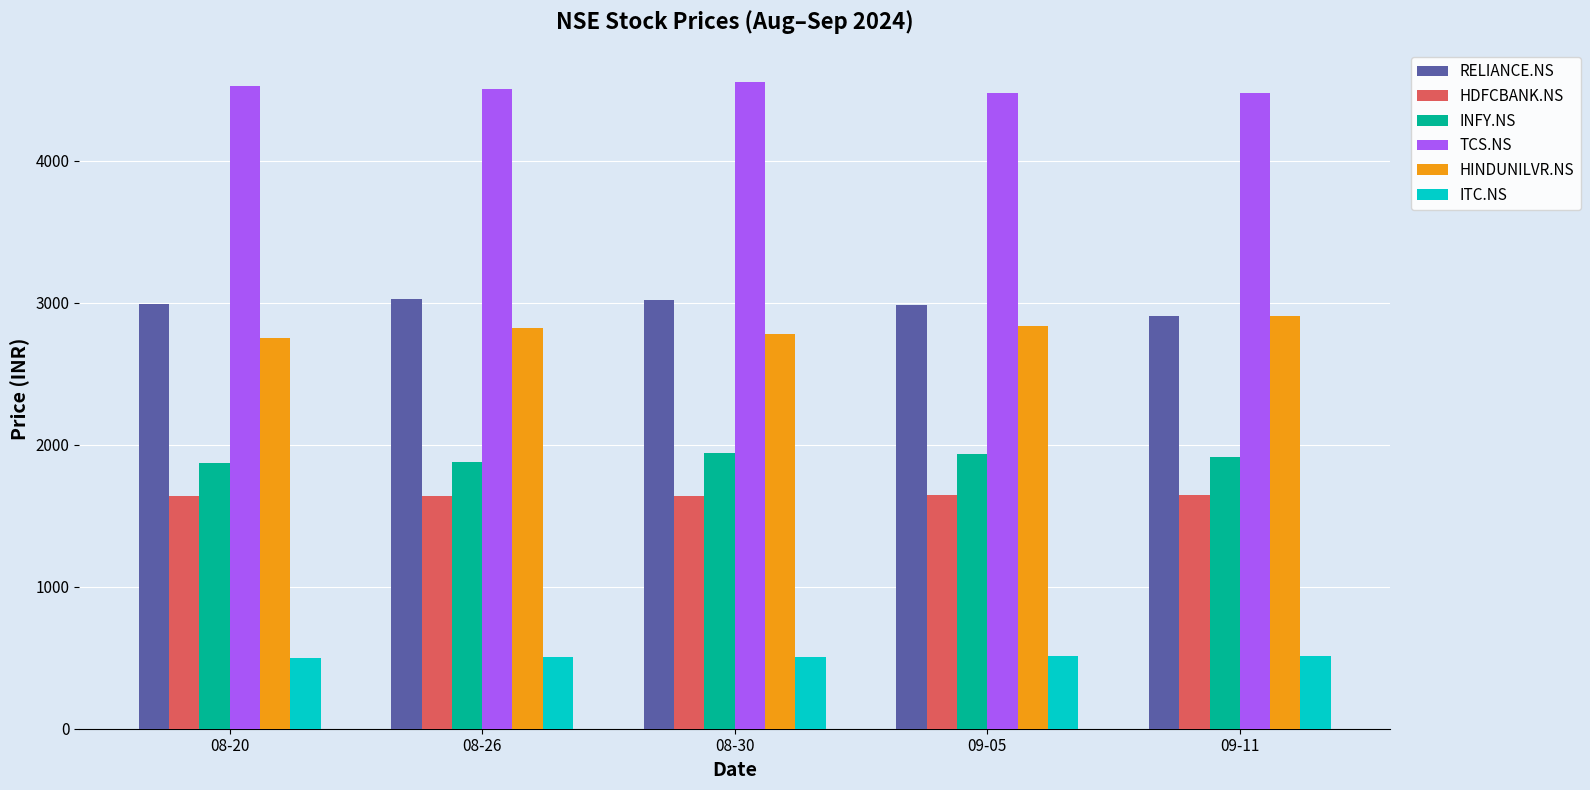

What is the label of the 5th bar from the right?

08-20